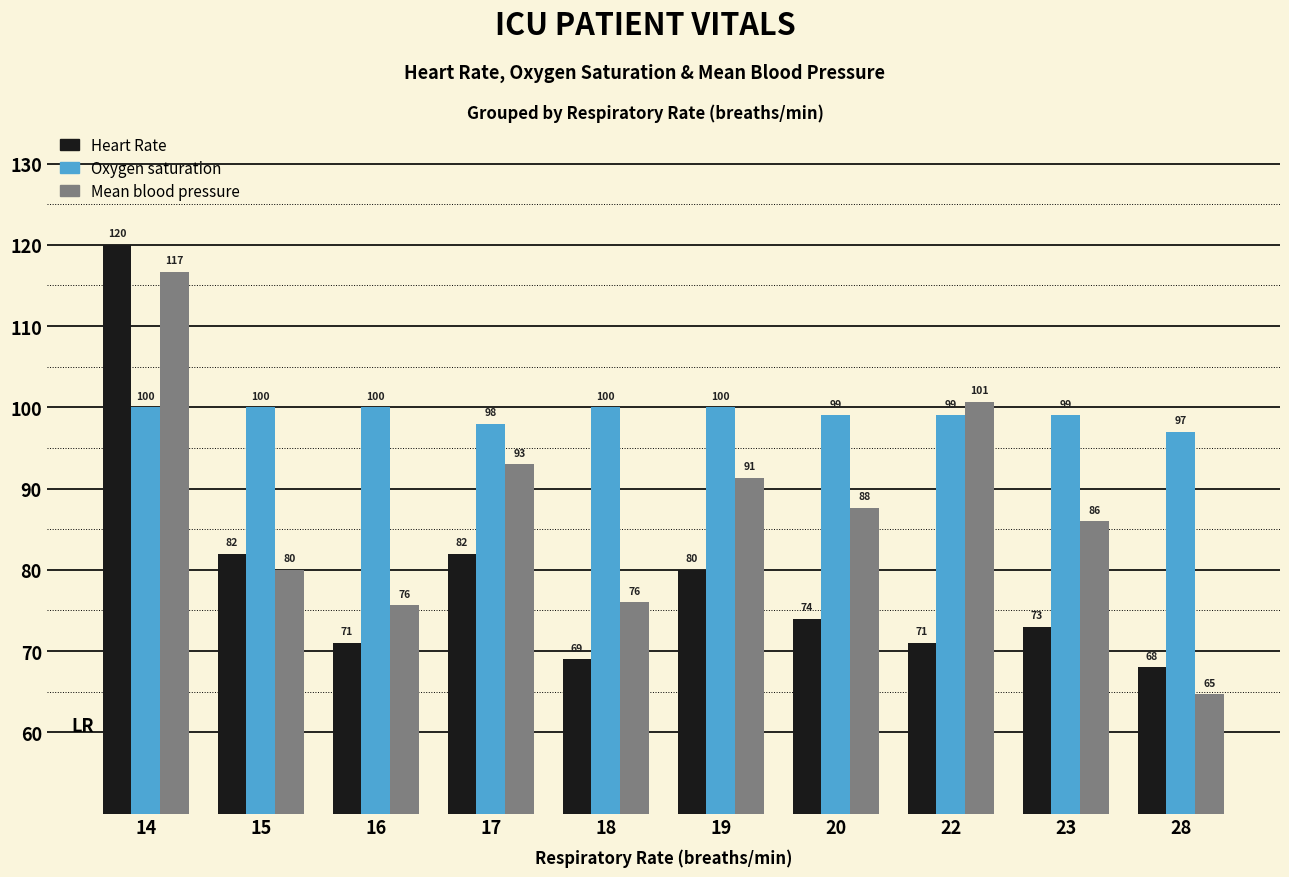

List the series in order of their peak value, lowest first.

Oxygen saturation, Mean blood pressure, Heart Rate